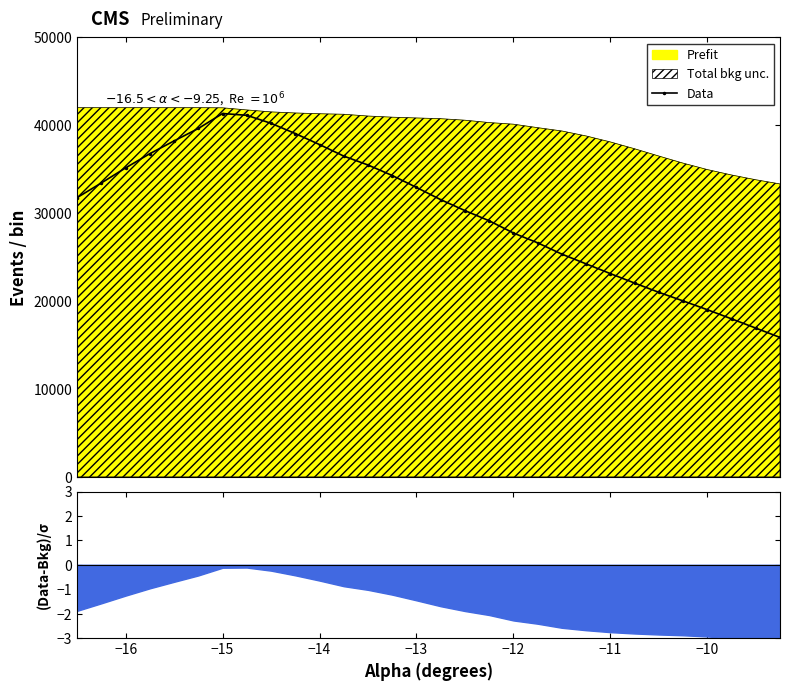

What is the maximum value shown in the chart?

41336.0